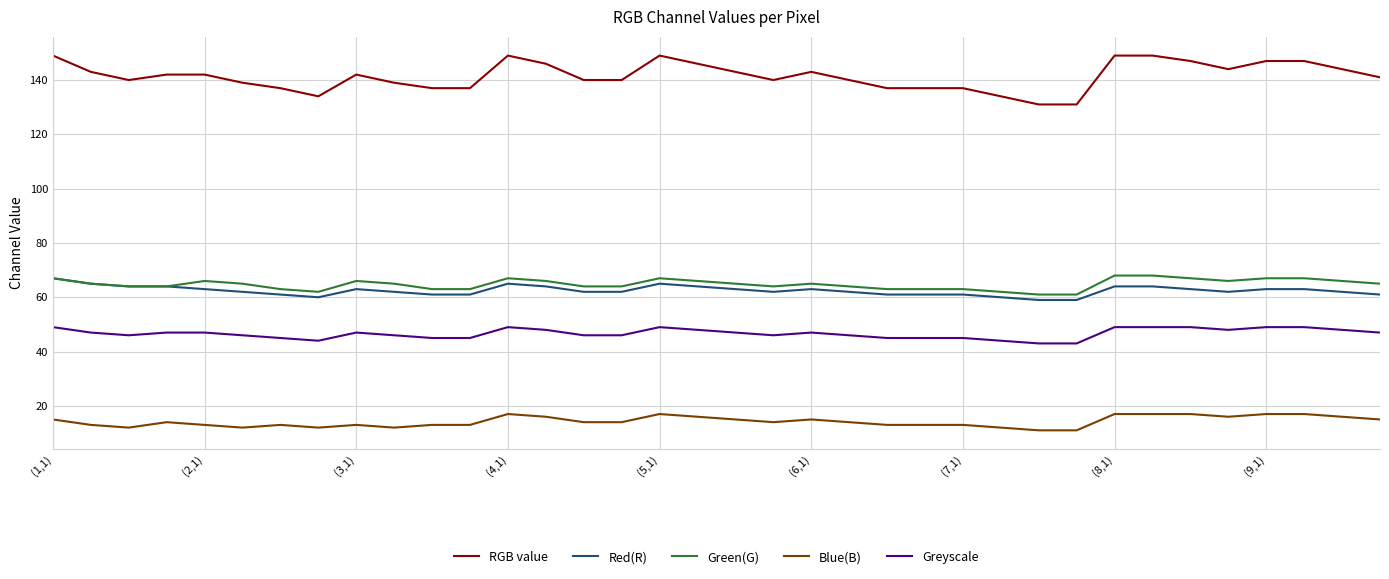

Which series has the largest total across all categories?

RGB value